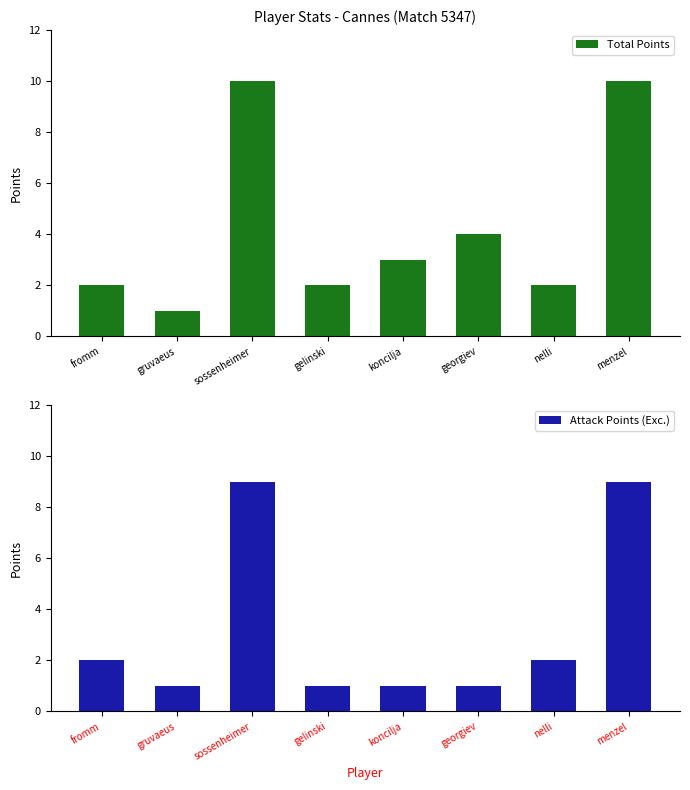

How many groups of bars are there?

8